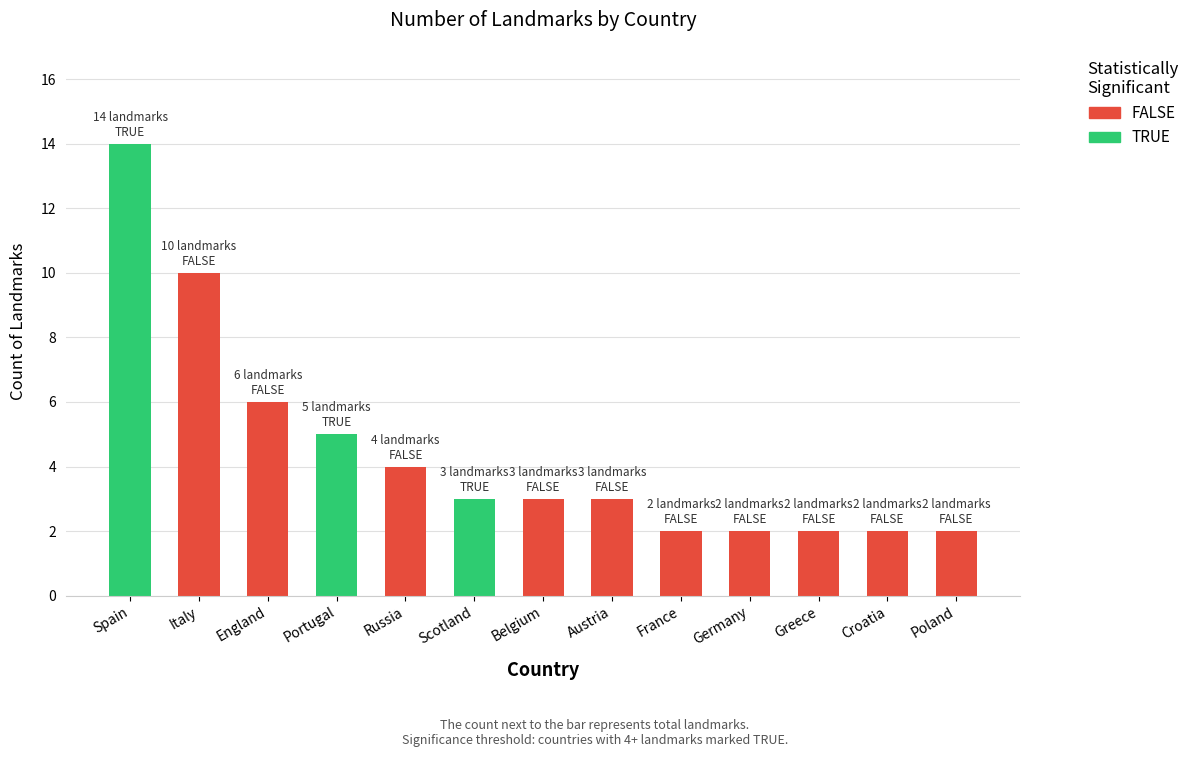

Where does the data first go above 3?

Spain